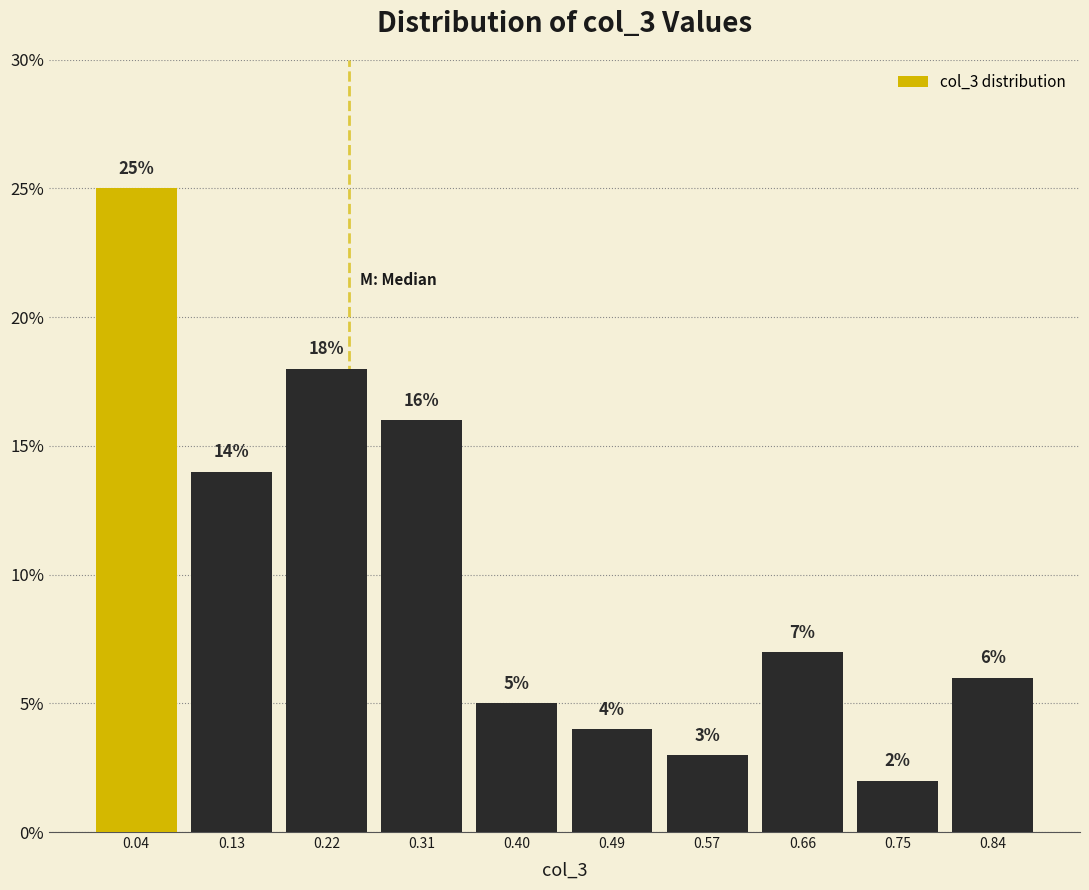

Reading left to right, list every bar in this chart as the range it spans on the x-axis followed by its height. The bar edges are not printed on the chart, so give them approximately, as read against the axis.

0.00 to 0.09: 25
0.09 to 0.18: 14
0.18 to 0.27: 18
0.27 to 0.35: 16
0.35 to 0.44: 5
0.44 to 0.53: 4
0.53 to 0.62: 3
0.62 to 0.71: 7
0.71 to 0.80: 2
0.80 to 0.88: 6